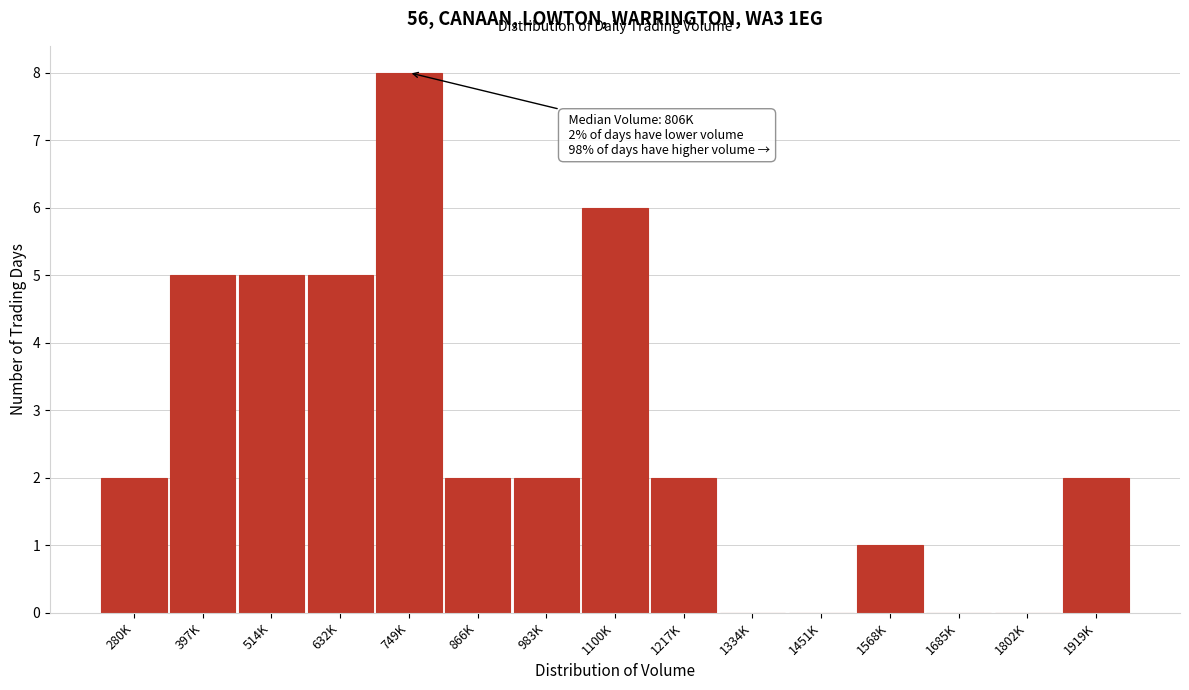

At which category does the chart reach its peak across all series?

749K